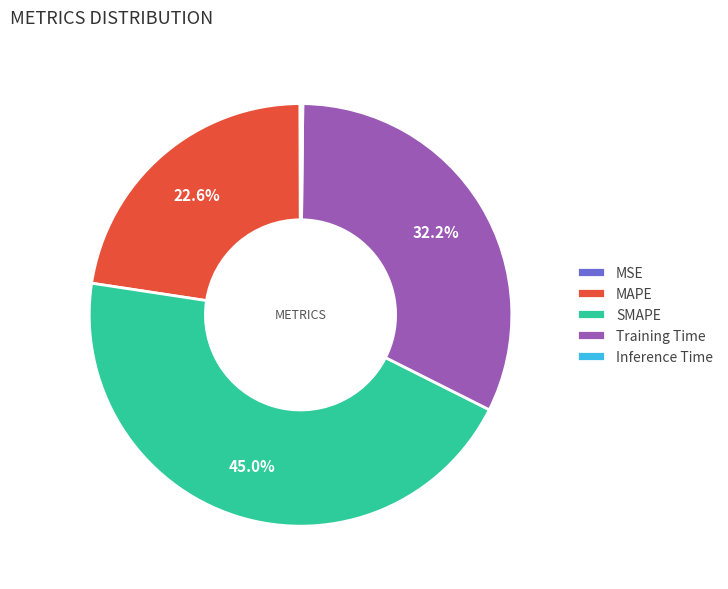

What is the total percentage of MAPE and SMAPE?

67.5%